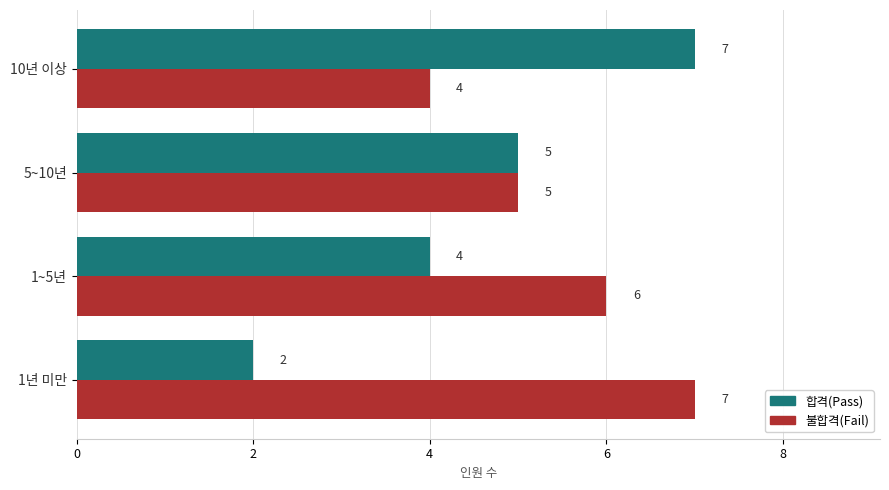

List the labels in order of 불합격(Fail) value, largest first.

1년 미만, 1~5년, 5~10년, 10년 이상